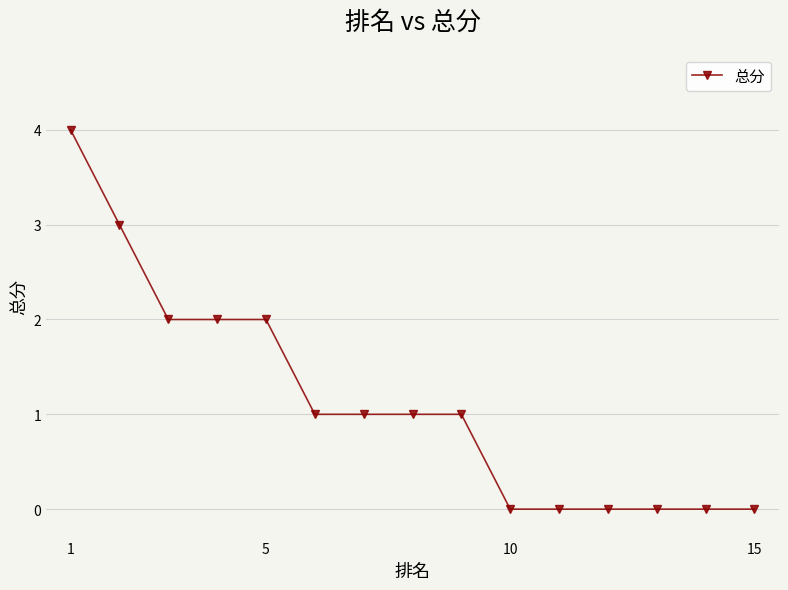

What is the maximum value shown in the chart?

4